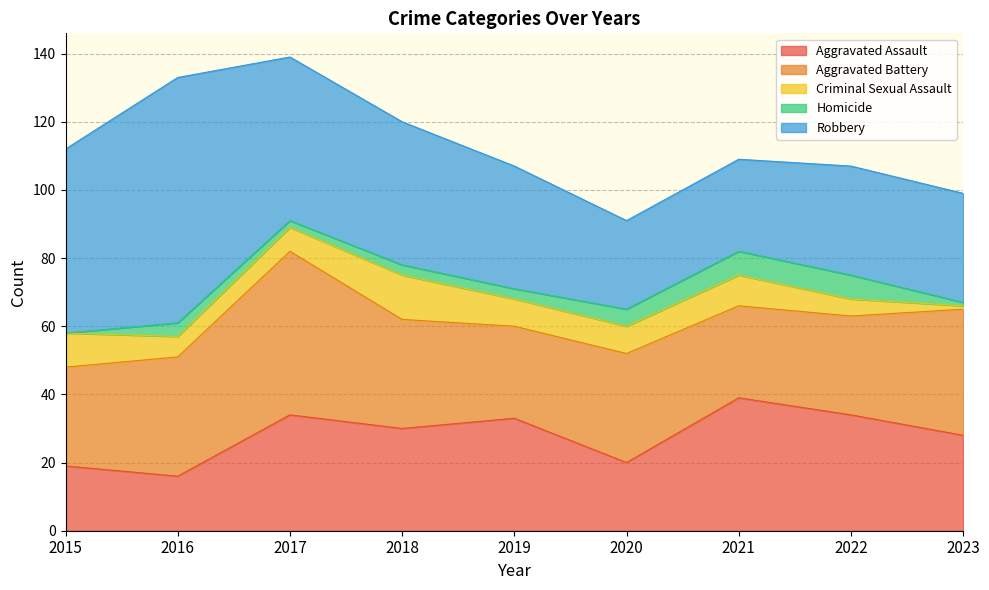

Which category has the lowest value in the Aggravated Assault series?

2016